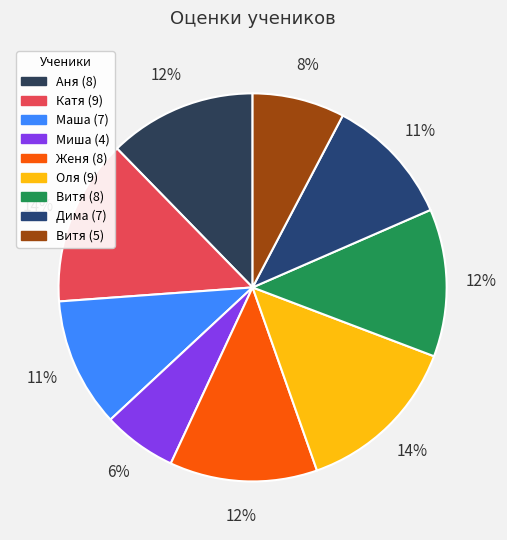

To the nearest percent, what is the average slice percentage?

11%